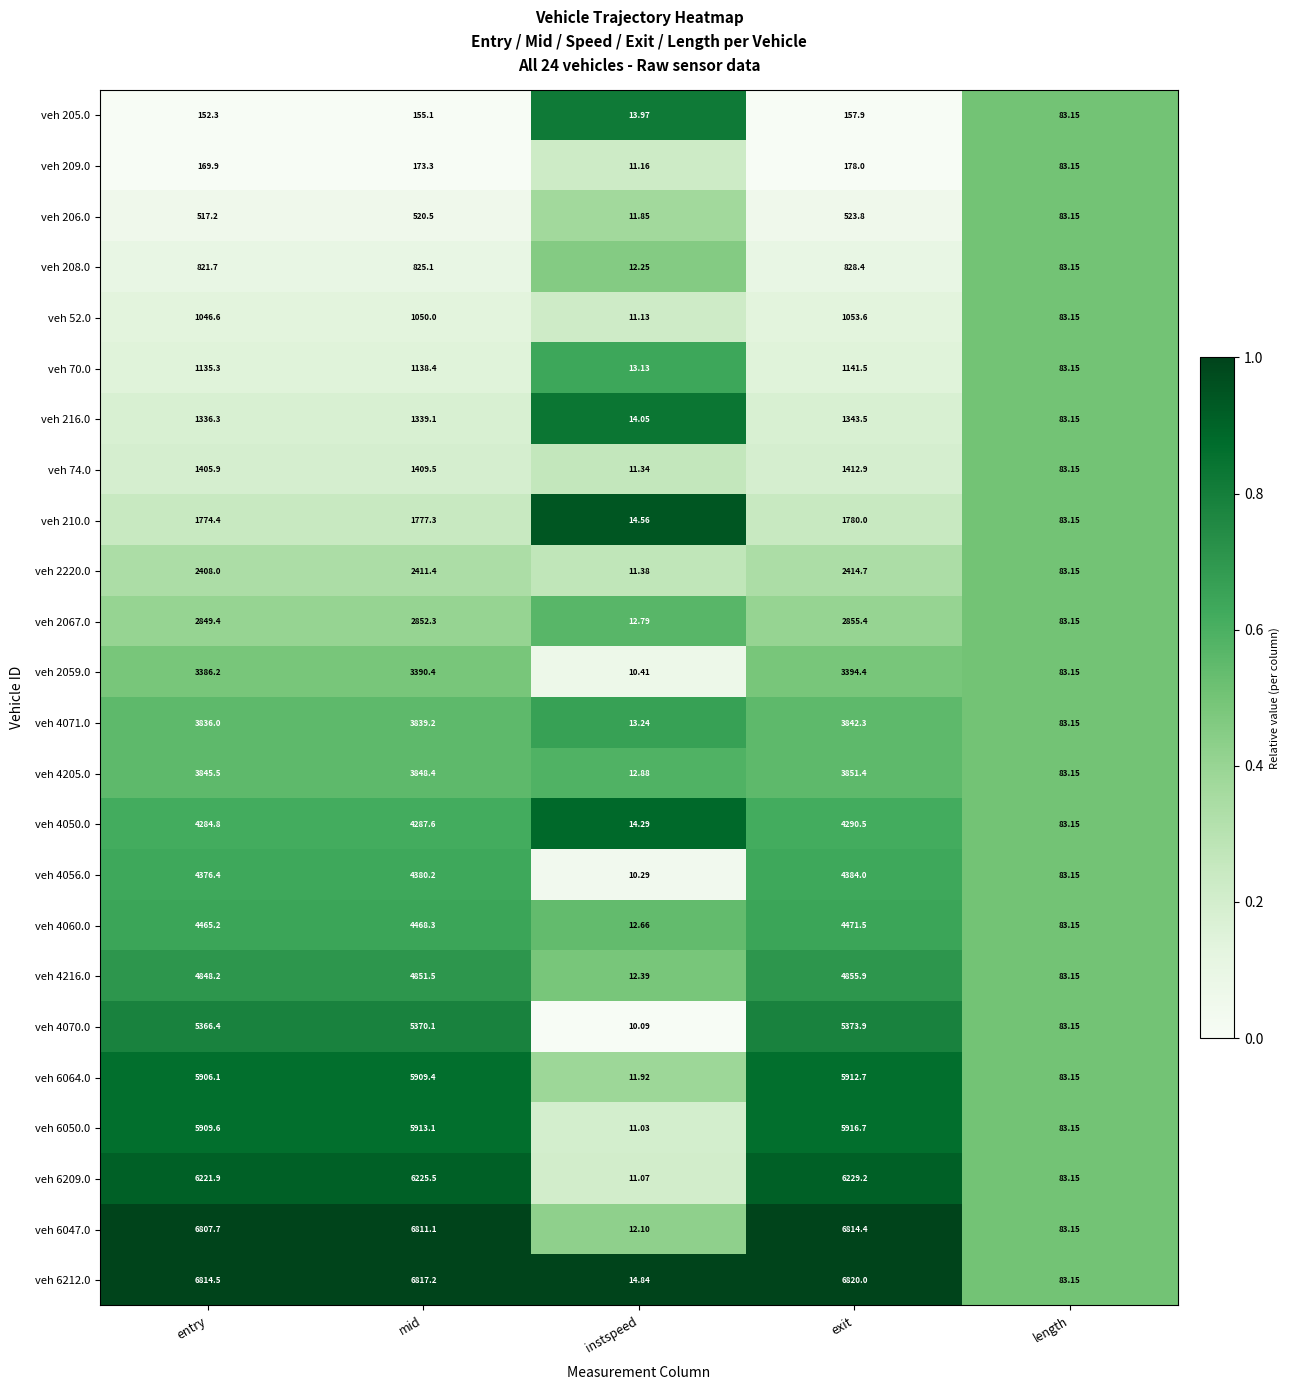

At which category does the chart reach its peak across all series?

exit